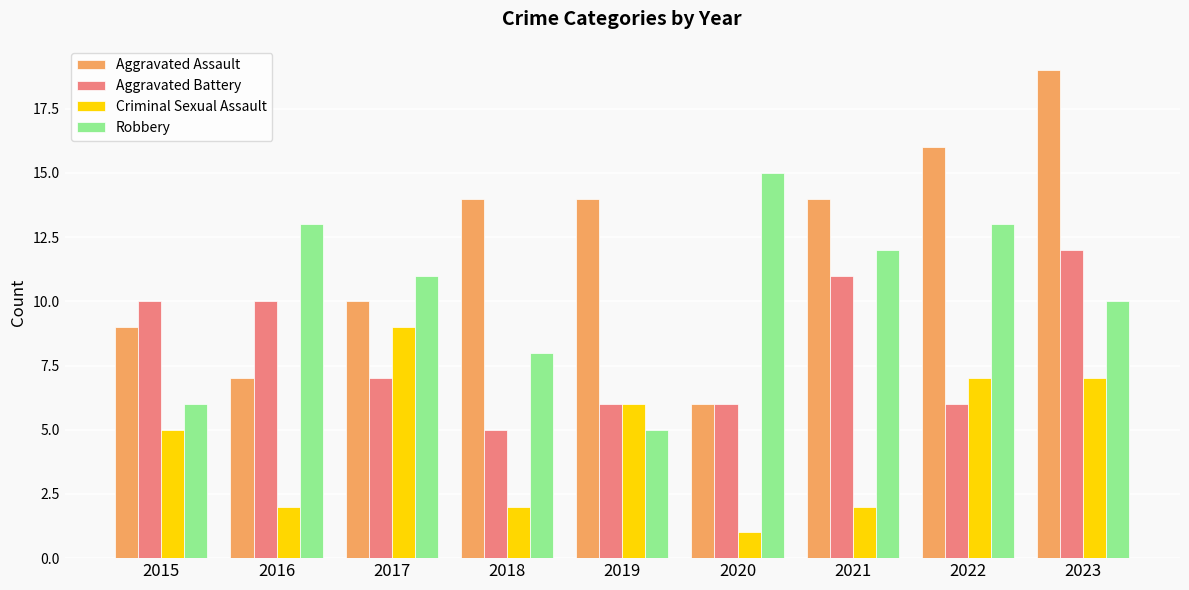

Is it true that Aggravated Battery equals 5 at 2018?

True